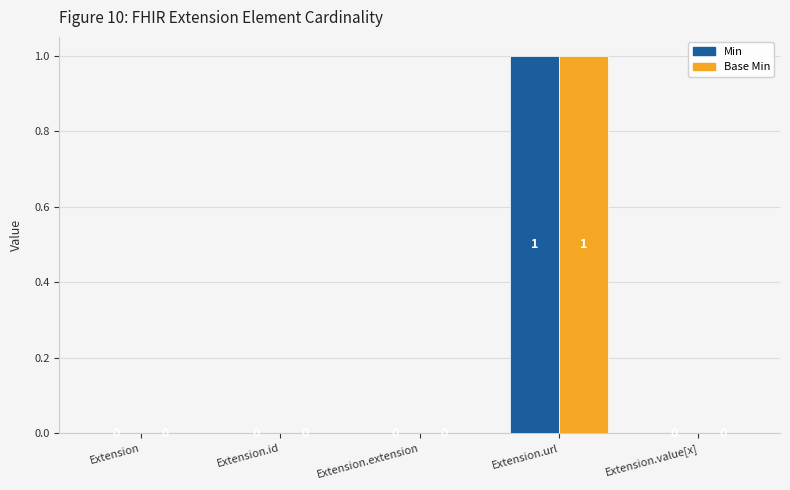

Which category has the highest value across all series?

Extension.url